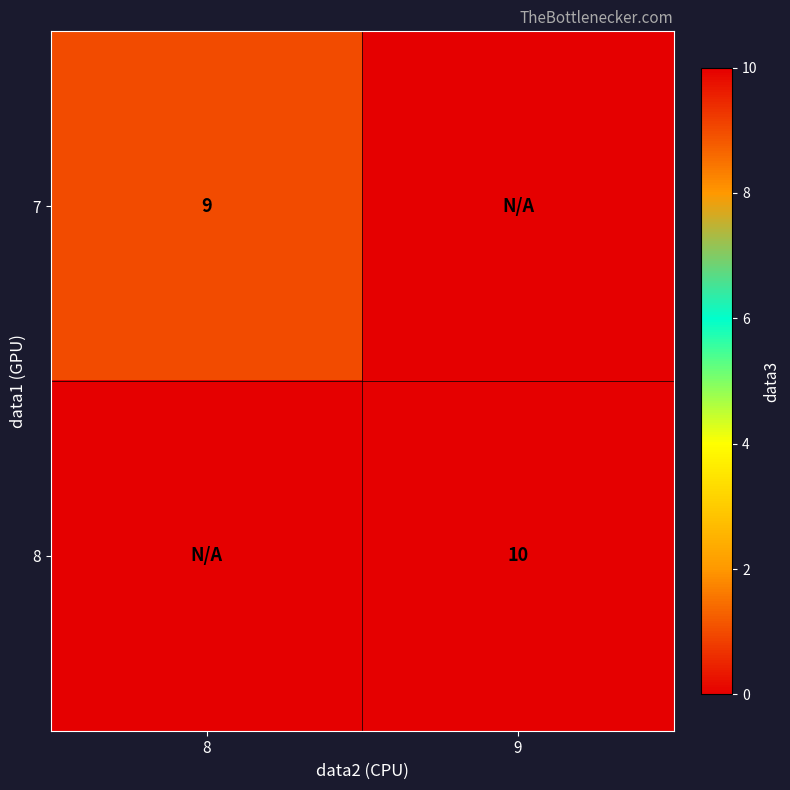

How many data points does each series have?

2